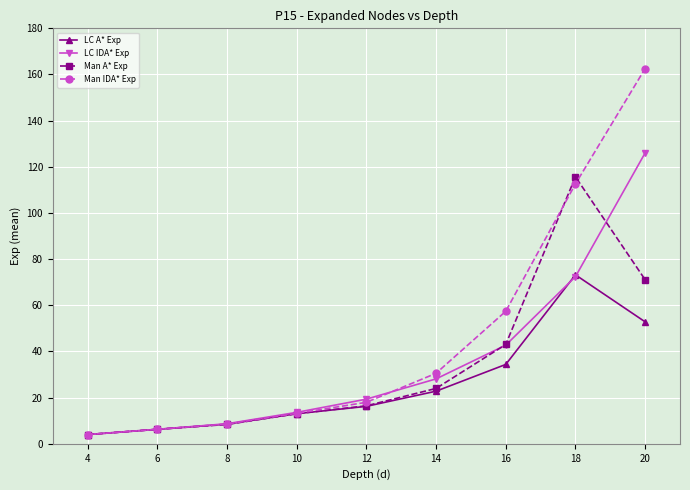

What is the value of the LC A* Exp point at the 3rd from the left?

8.5